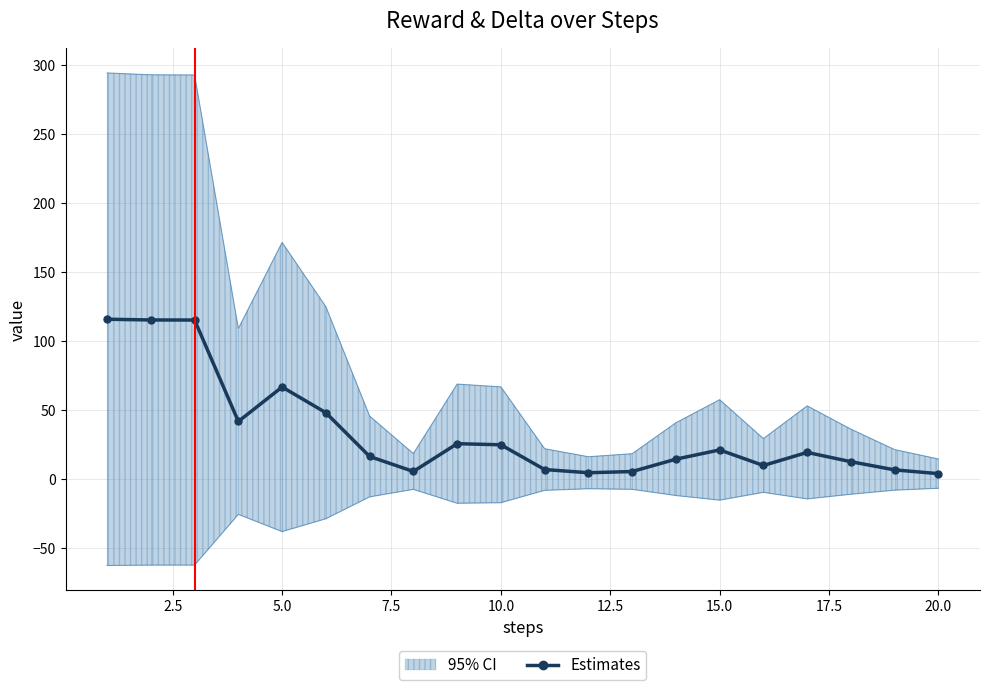

Reading left to right, transcribe all the data shown in this chart.

115.8	115.3	115.2	41.6	66.6	48.0	16.2	5.3	25.5	24.7	6.7	4.4	5.3	14.3	21.0	9.7	19.2	12.4	6.5	3.7